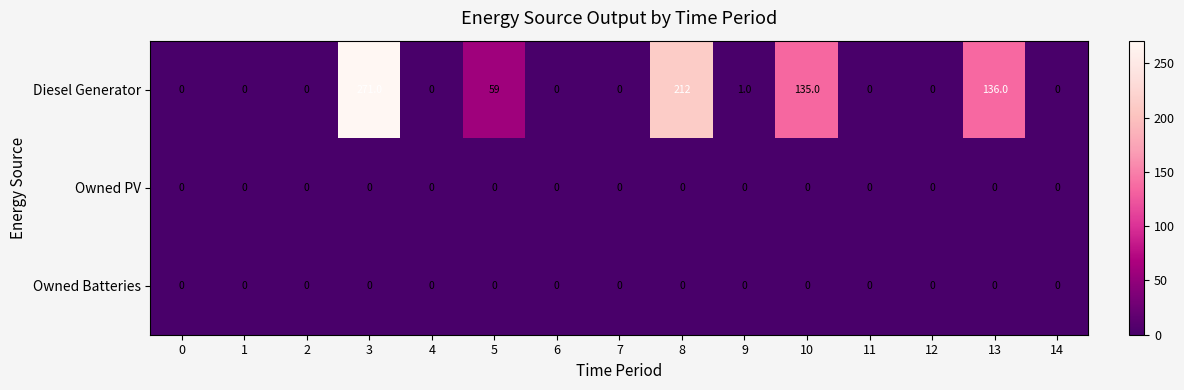

What is the difference between the maximum and second lowest values in the Diesel Generator series?

271